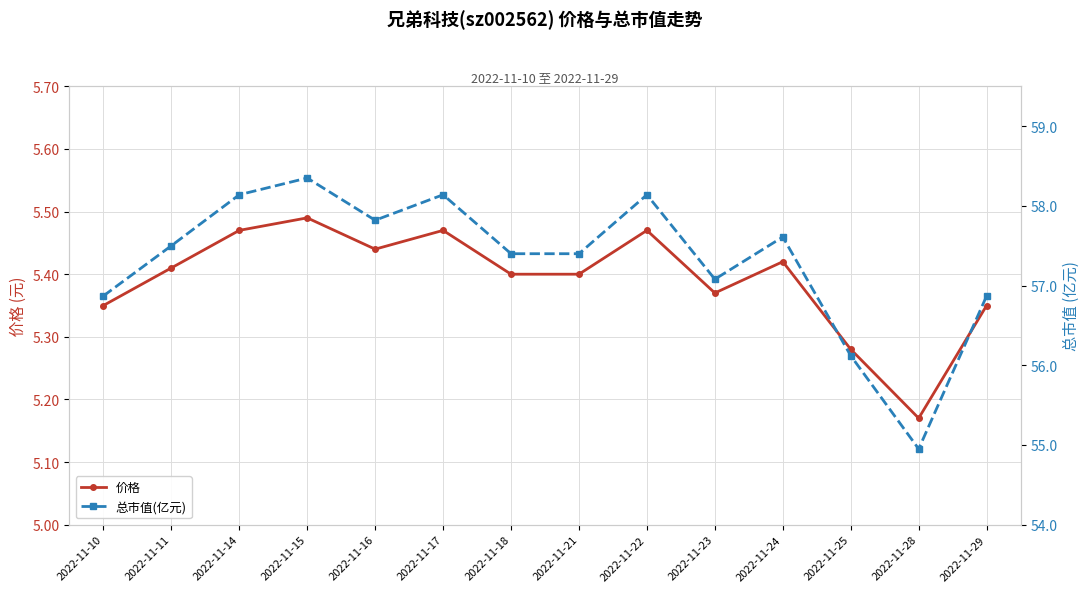

The 总市值(亿元) series shows 57.8 at 2022-11-16. True or false?

True